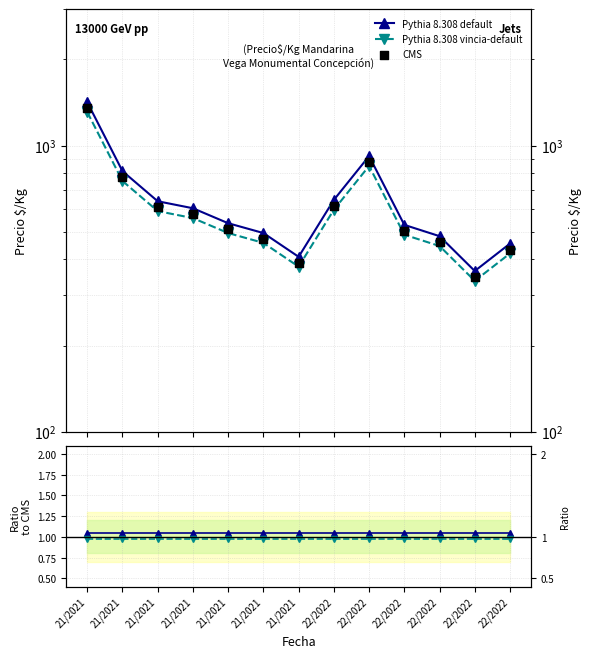

Which series has the widest spread of Y values?

CMS